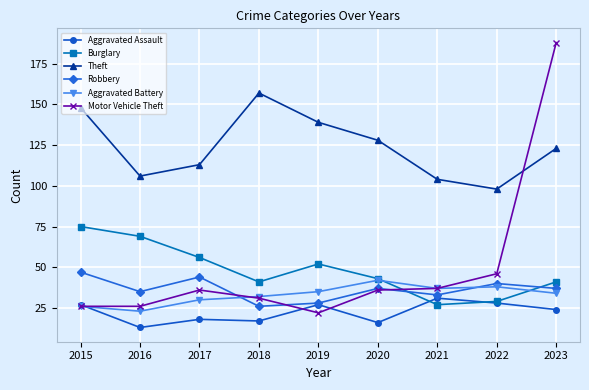

Where is Burglary nearest to the value 51?

2019